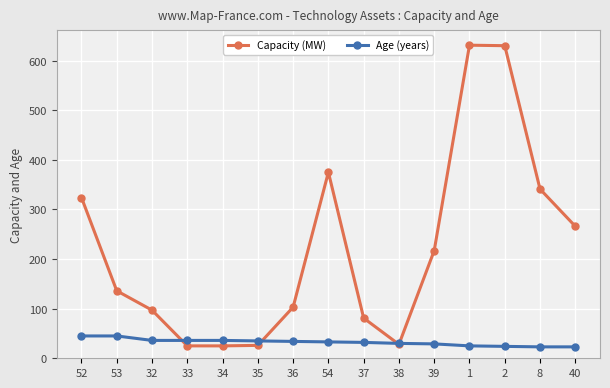

True or false: Capacity (MW) has a value of 26 at 35.

True